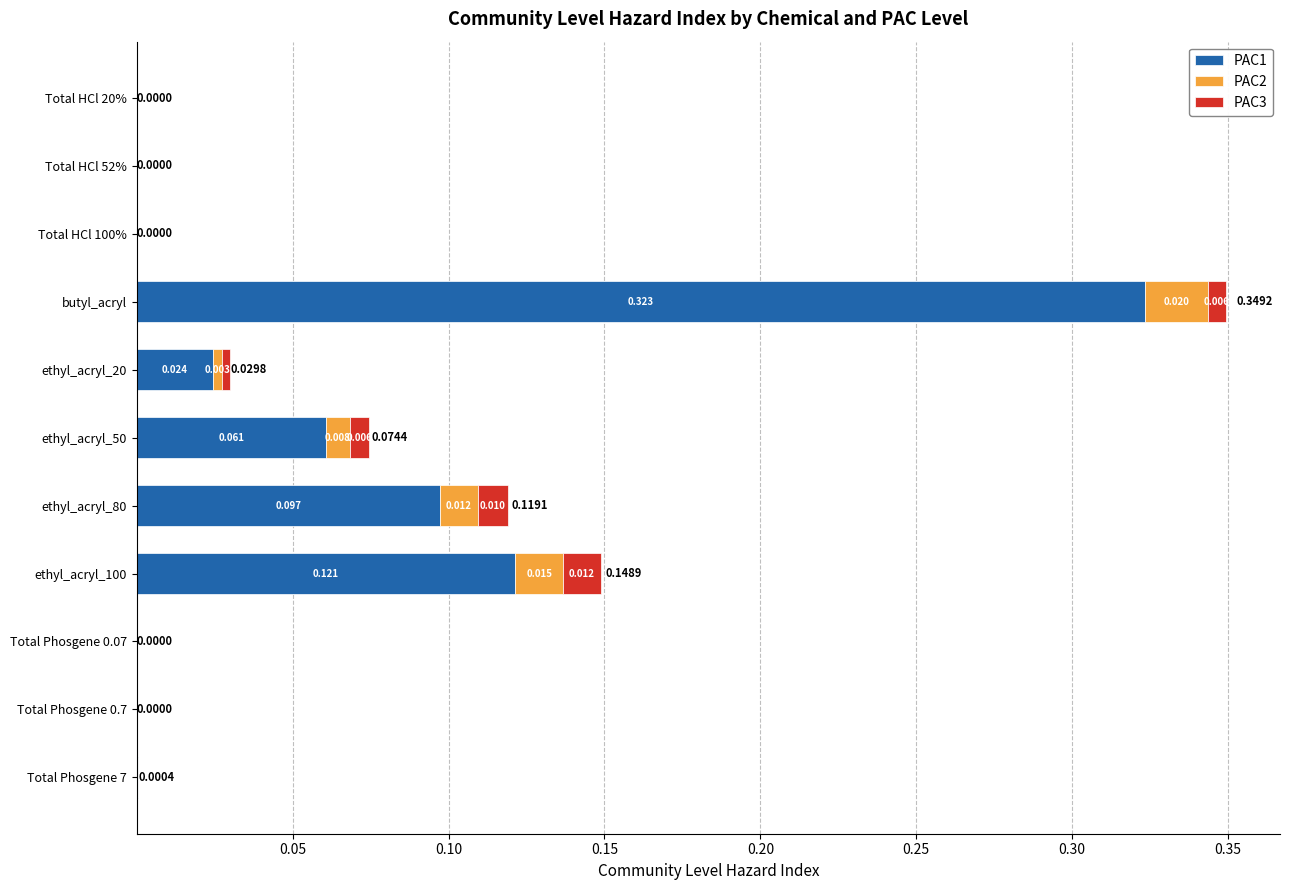

At which category is the sum across all series the highest?

butyl_acryl